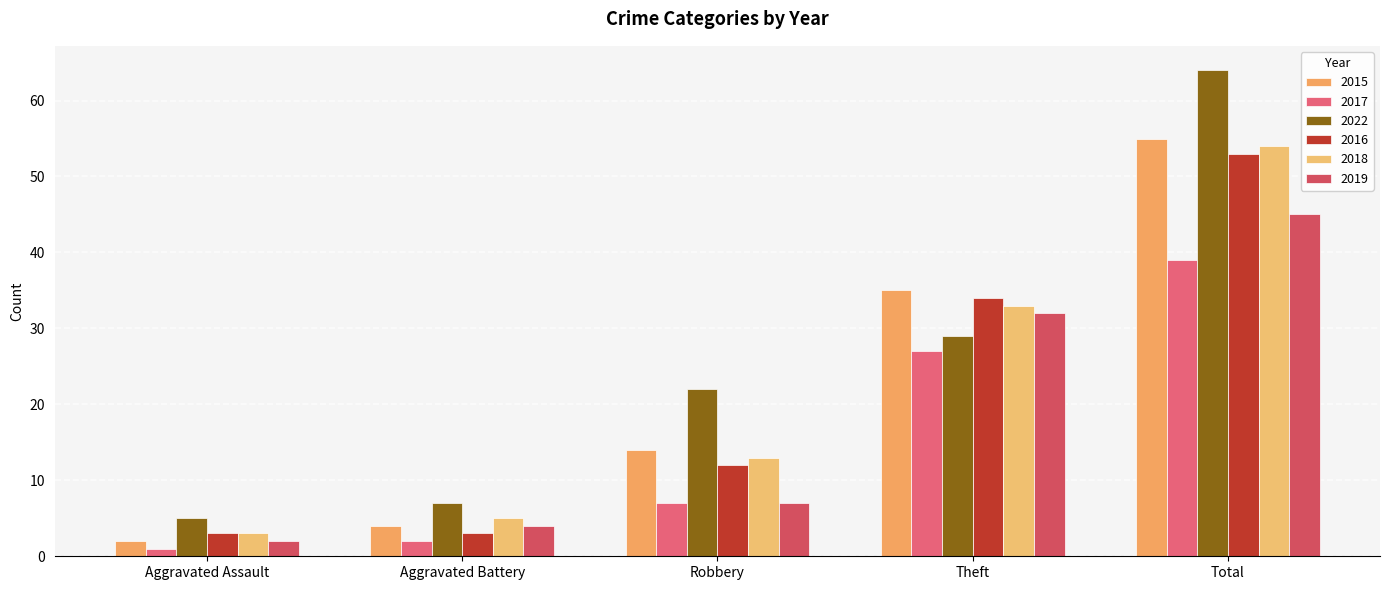

What is the sum of the 2018 values at Aggravated Assault and Robbery?

16